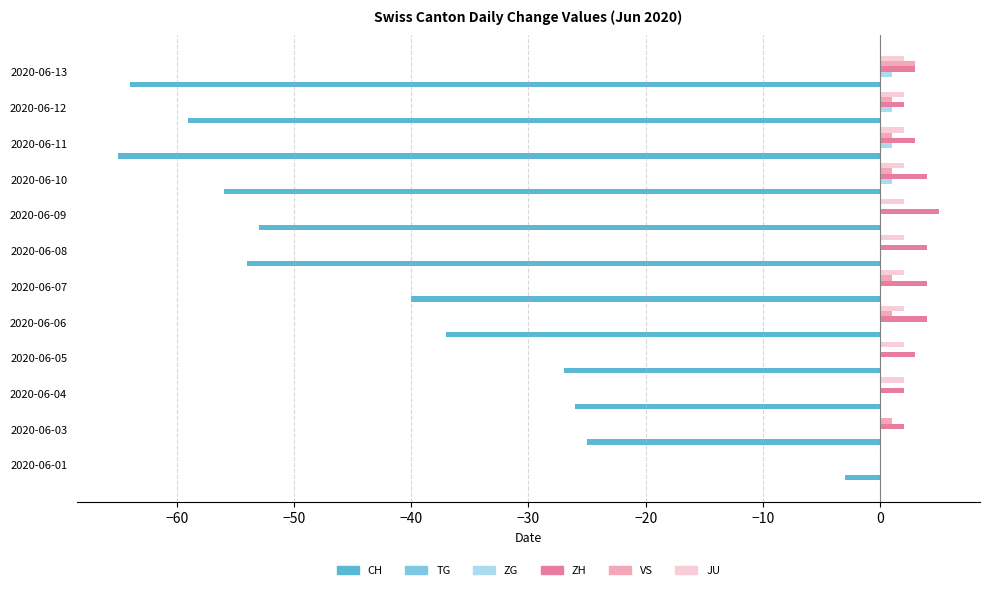

What is the highest value of the VS series?

3